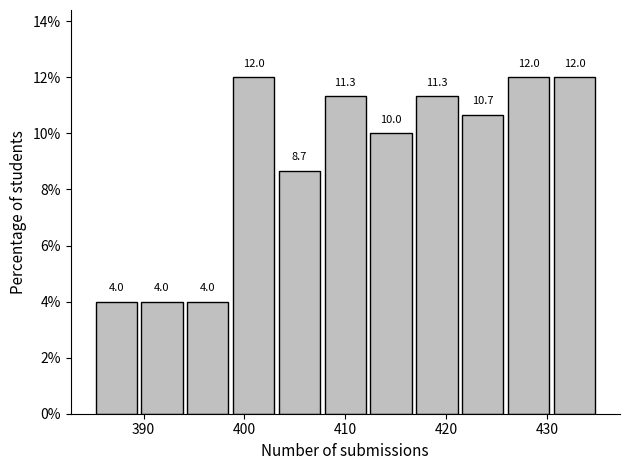

Reading left to right, transcribe this chart: for each bar, give the range it covers on the x-axis and its height. The bar edges are not printed on the chart, so give them approximately, as read against the axis.

385 to 390: 4.0
390 to 394: 4.0
394 to 399: 4.0
399 to 403: 12.0
403 to 408: 8.7
408 to 412: 11.3
412 to 417: 10.0
417 to 421: 11.3
421 to 426: 10.7
426 to 430: 12.0
430 to 435: 12.0